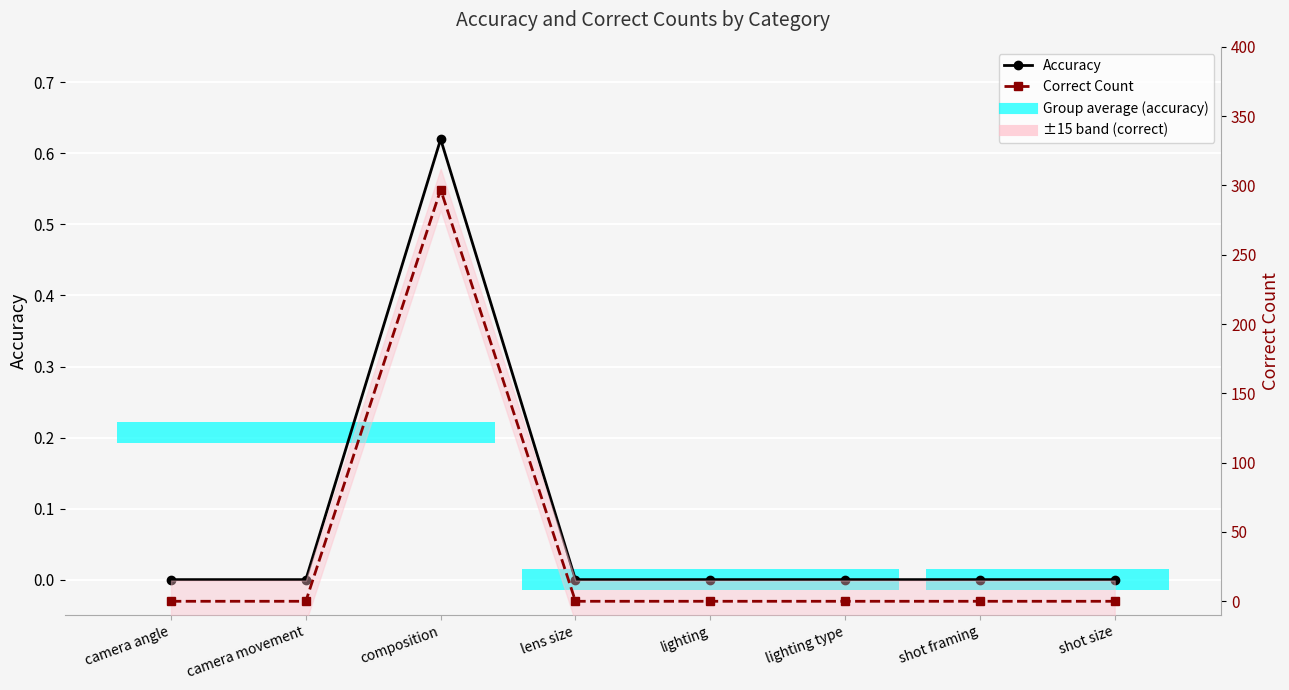

At which category does Accuracy reach its first local peak?

composition